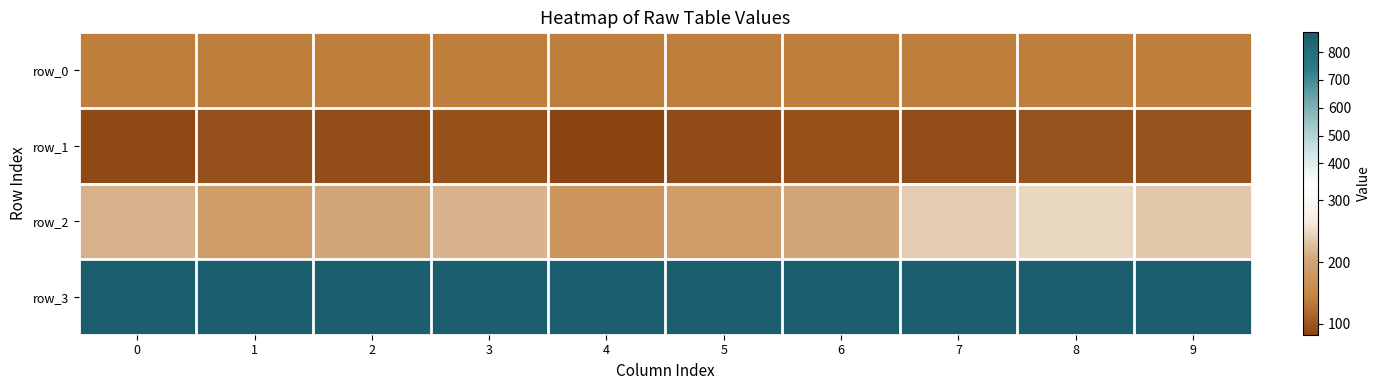

True or false: row_2 has a value of 343.8 at 3.

False